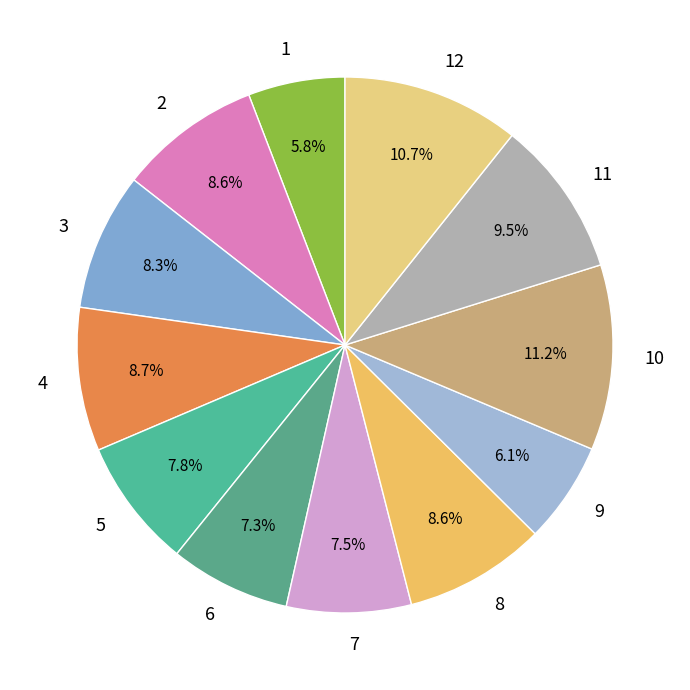

Which has a higher value, 1 or 12?

12